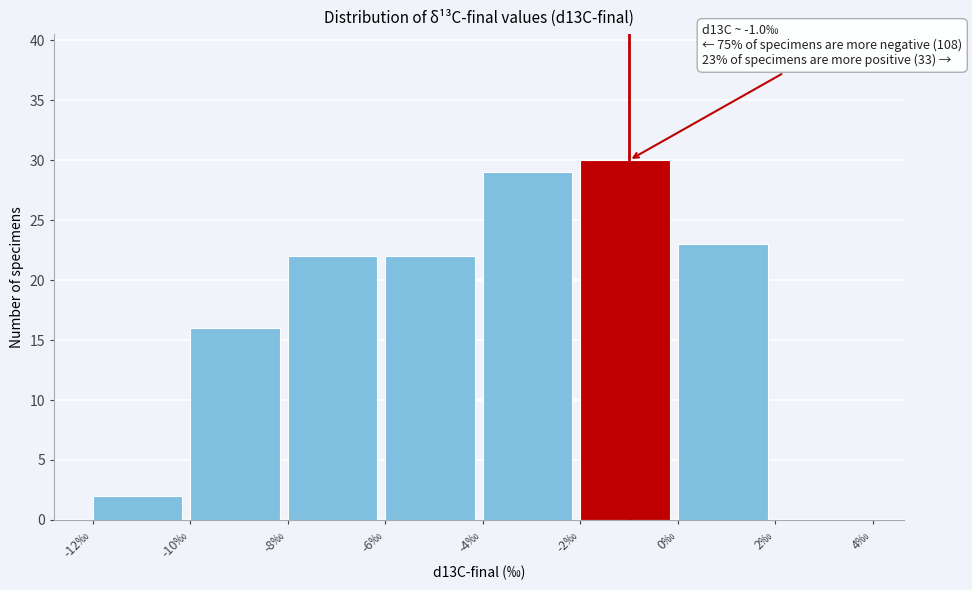

Which range on the x-axis has the tallest bar?

-2 to 0